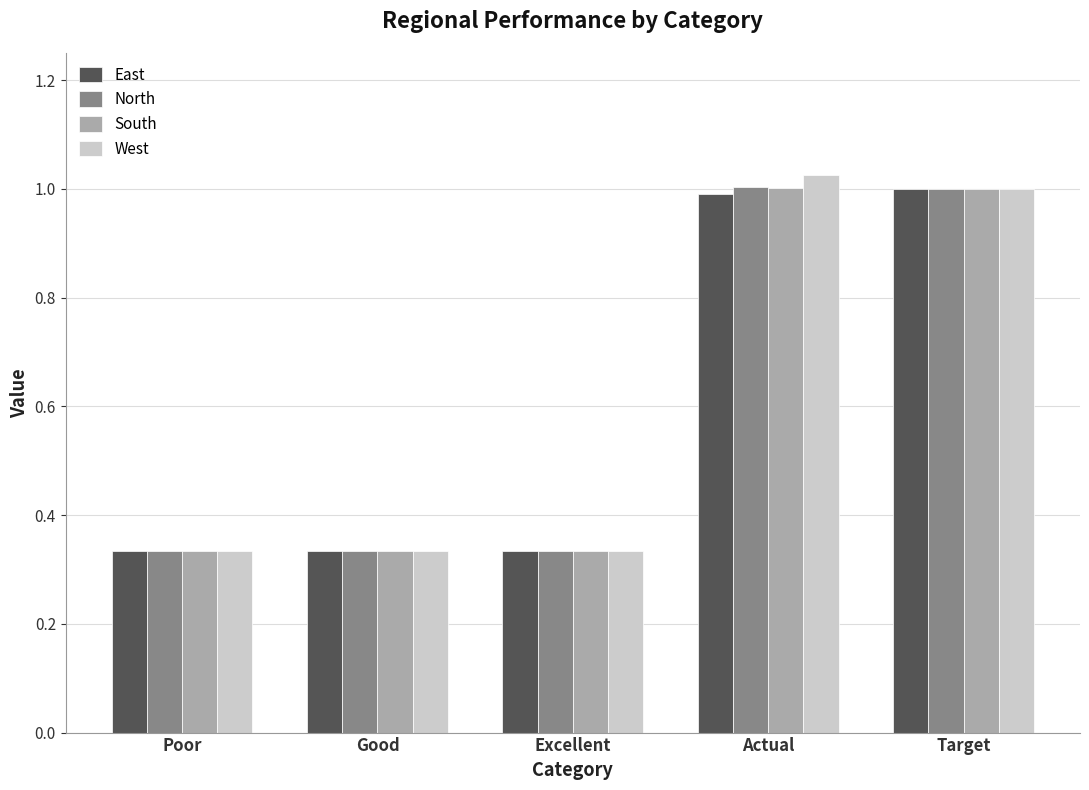

What is the average value of the South series?

0.6